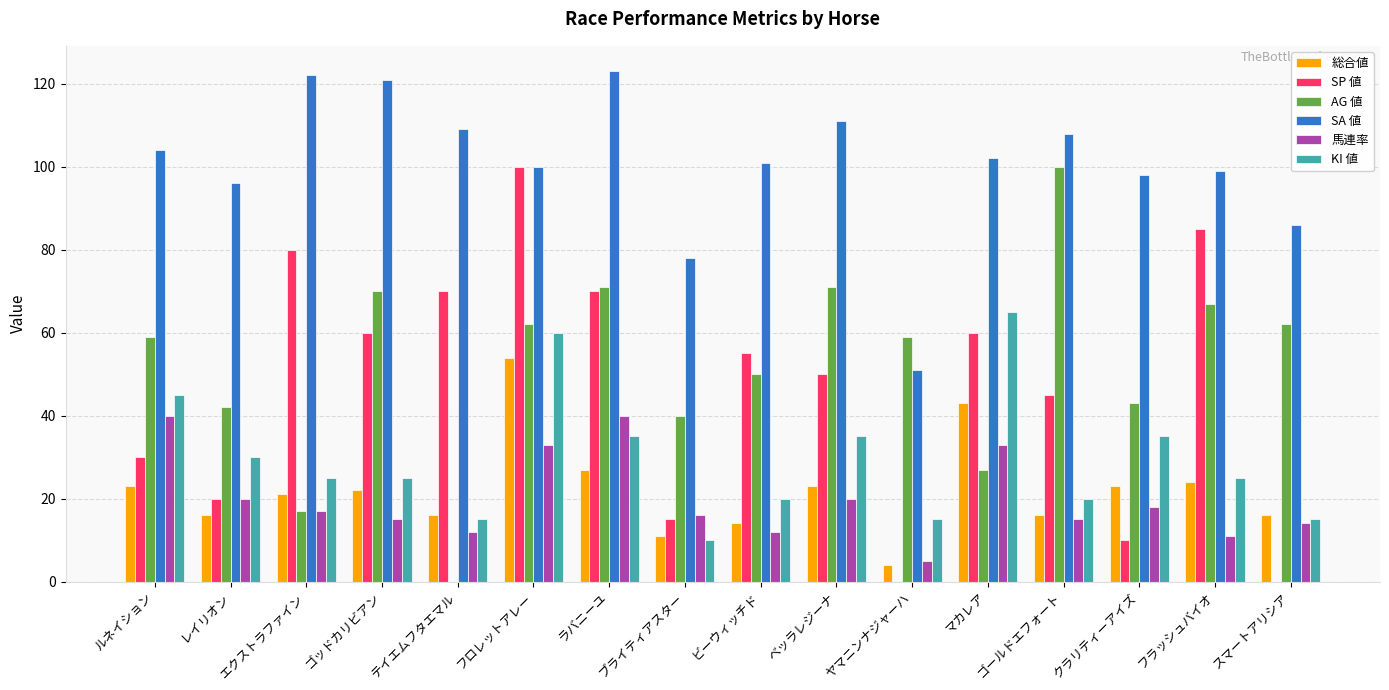

Reading left to right, extract all data points from this chart.

総合値: 23	16	21	22	16	54	27	11	14	23	4	43	16	23	24	16
SP 値: 30	20	80	60	70	100	70	15	55	50	0	60	45	10	85	0
AG 値: 59	42	17	70	0	62	71	40	50	71	59	27	100	43	67	62
SA 値: 104	96	122	121	109	100	123	78	101	111	51	102	108	98	99	86
馬連率: 40	20	17	15	12	33	40	16	12	20	5	33	15	18	11	14
KI 値: 45	30	25	25	15	60	35	10	20	35	15	65	20	35	25	15